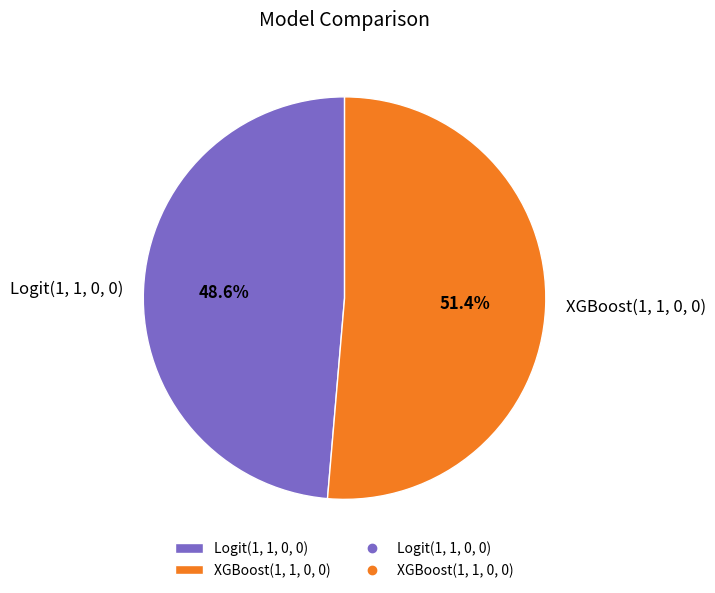

To the nearest percent, what percentage of the pie is XGBoost(1, 1, 0, 0)?

51%